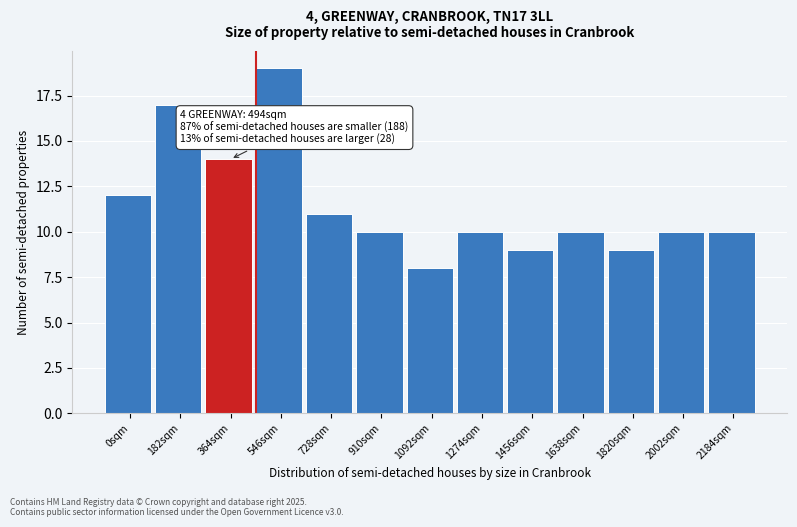

Reading left to right, extract all data points from this chart.

12	17	14	19	11	10	8	10	9	10	9	10	10